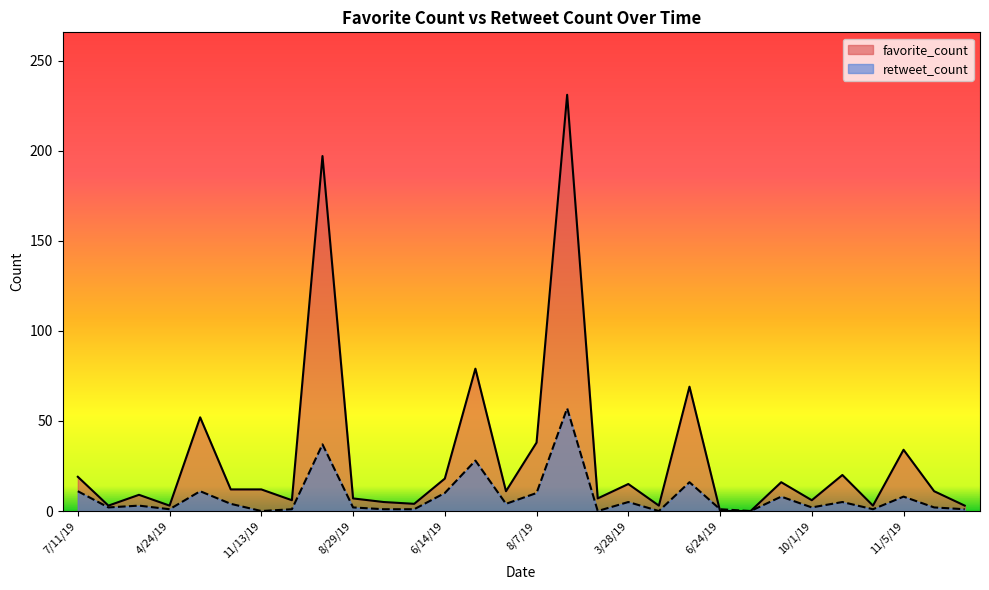

Between which two adjacent categories do favorite_count and retweet_count first intersect?

9/7/19 and 6/24/19